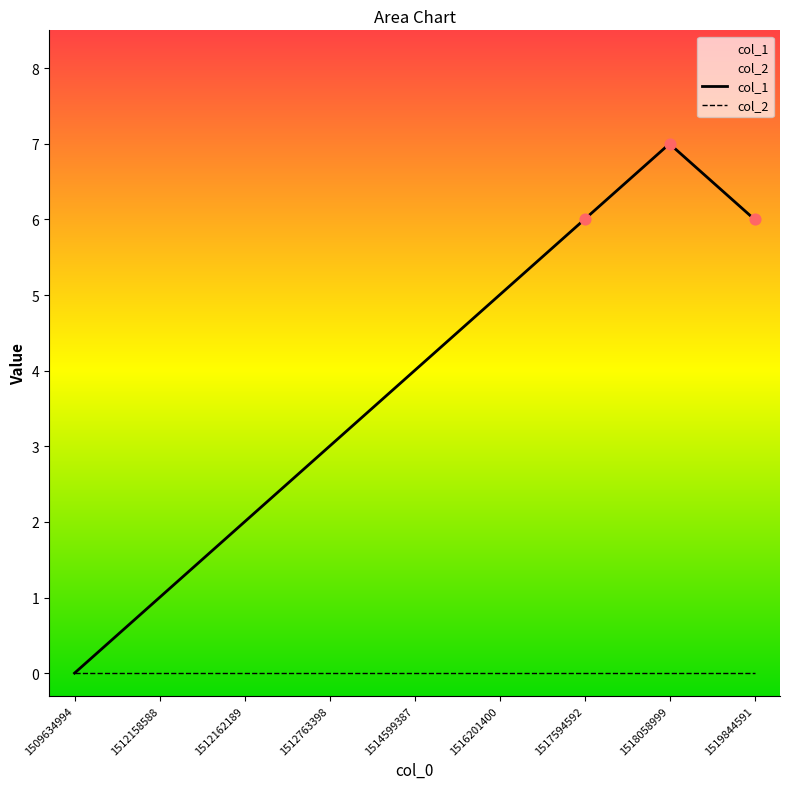

Approximately how many times larger is the value at 1512162189 compared to 1512763398?

0.7